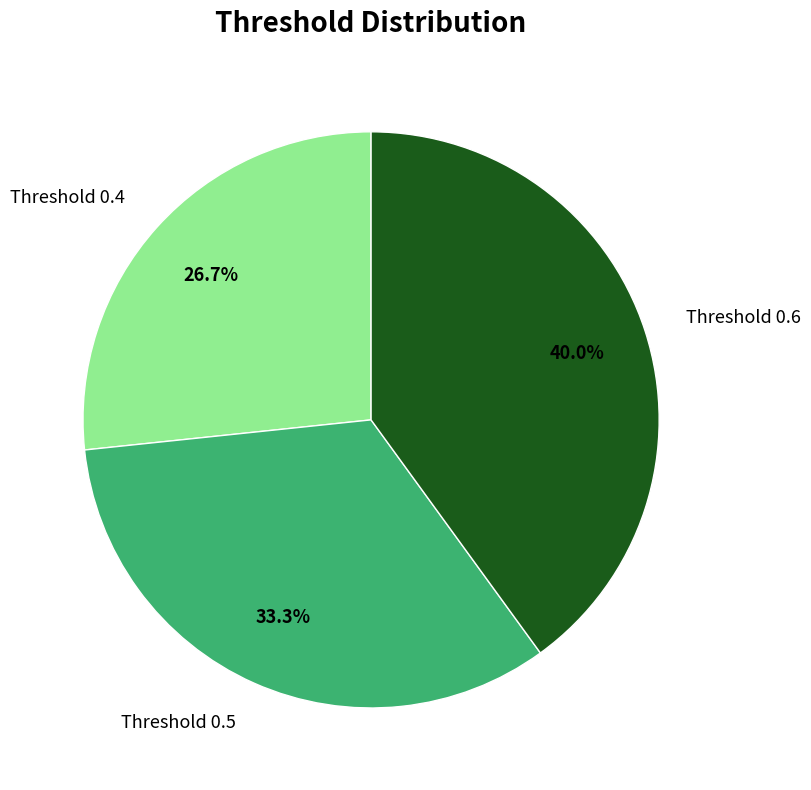

Rank the categories by value from highest to lowest.

Threshold 0.6, Threshold 0.5, Threshold 0.4